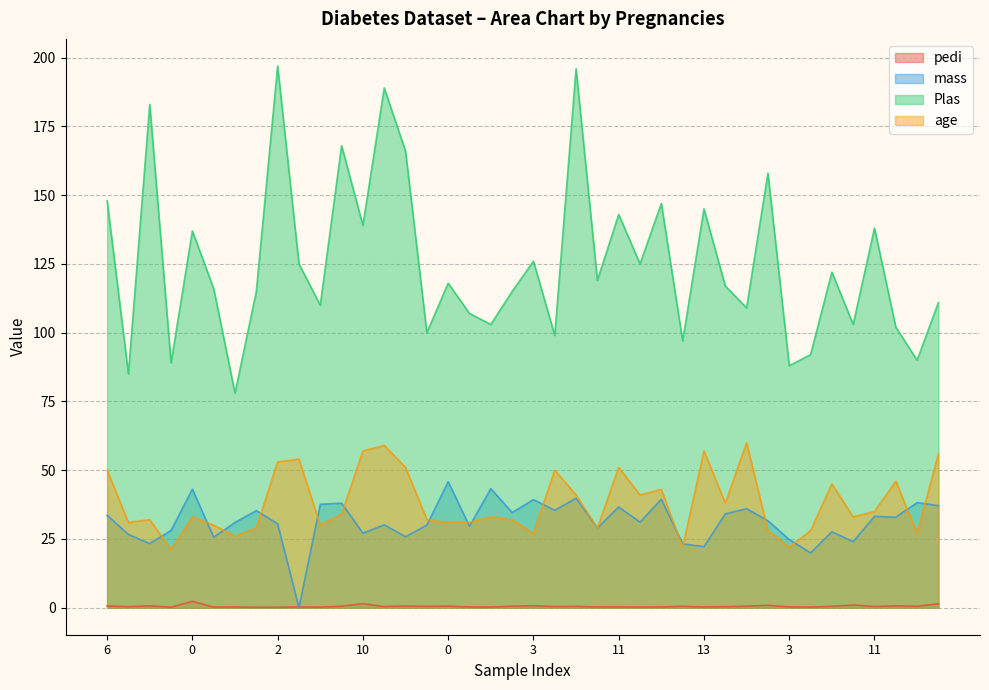

Read the pedi value at 1.

0.2